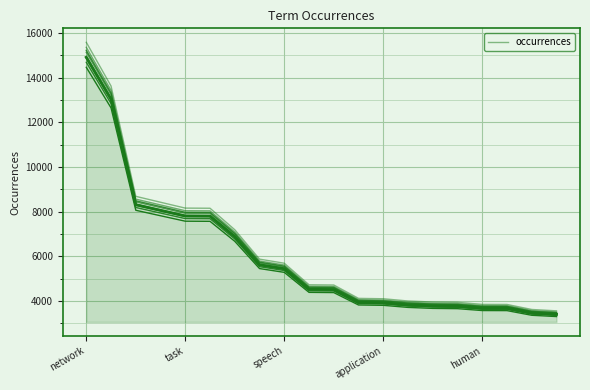

Reading left to right, what are all the values shown in this chart?

network=15219.0	learning=13307.7	image=8485.5	algorithm=8227.2	task=7970.9	feature=7964.8	neural=7024.5	deep=5740.1	speech=5561.4	representation=4619.0	real=4608.8	large=4024.8	application=4008.4	design=3910.4	set=3864.5	detection=3851.2	human=3762.4	domain=3759.3	recognition=3539.8	level=3479.6